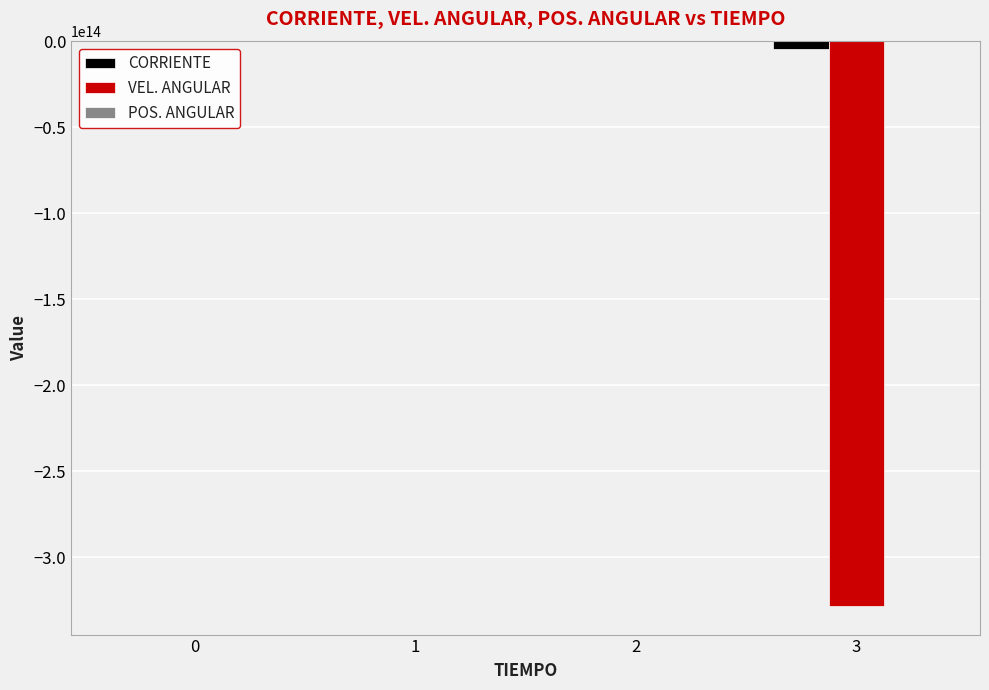

True or false: CORRIENTE has a value of 0.0 at 0.

True